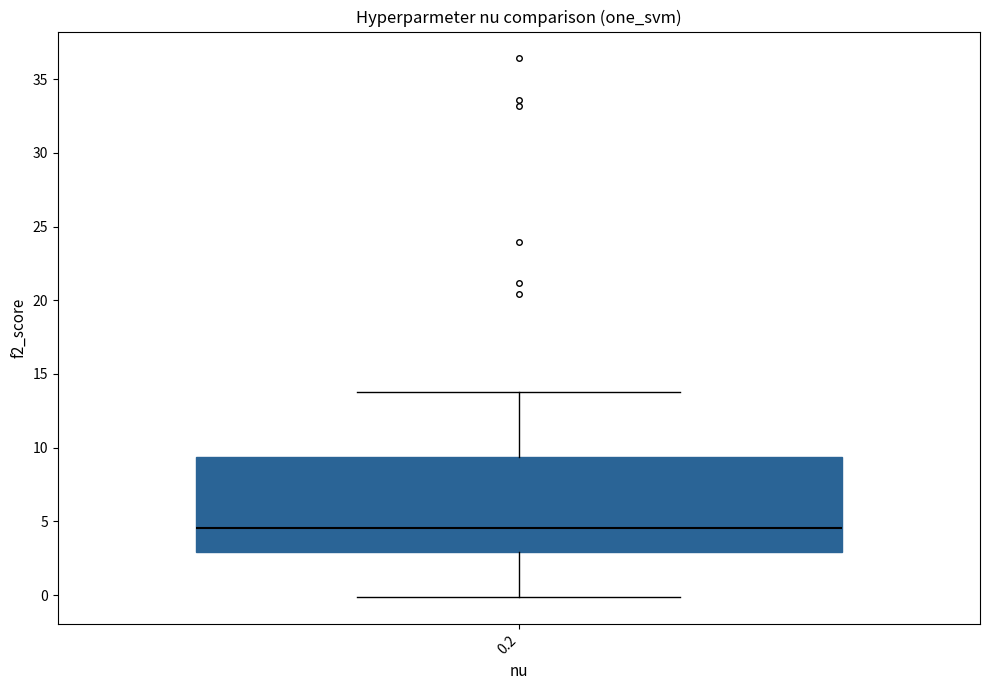

Transcribe this box plot: give where the median line is, the range the box spans, and where the two whiskers end, as read against the y-axis. The values are not printed on the chart, so give them approximately, as read against the axis.

median 4.5, box 3.0 to 9.5, whiskers 0.0 to 14.0